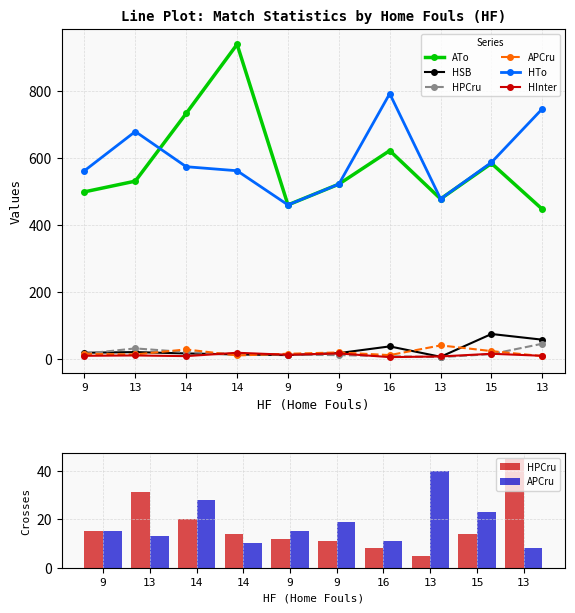

At how many categories does at least one series exceed 550?

7